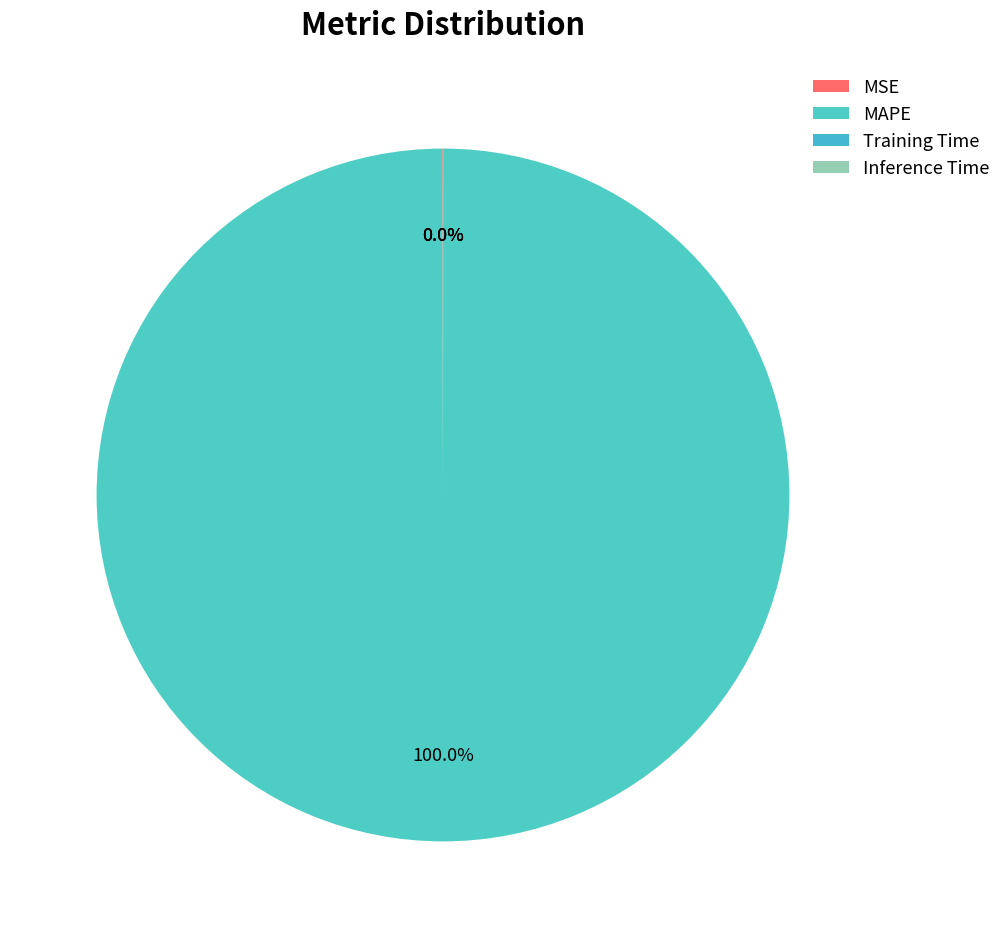

The MAPE slice represents 99% of the pie. True or false?

False